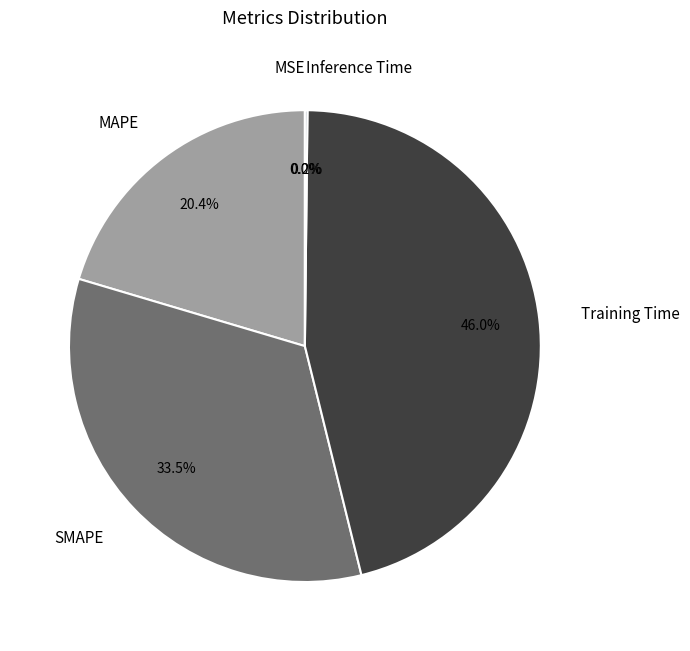

What percentage is NOT represented by Training Time?

54.0%